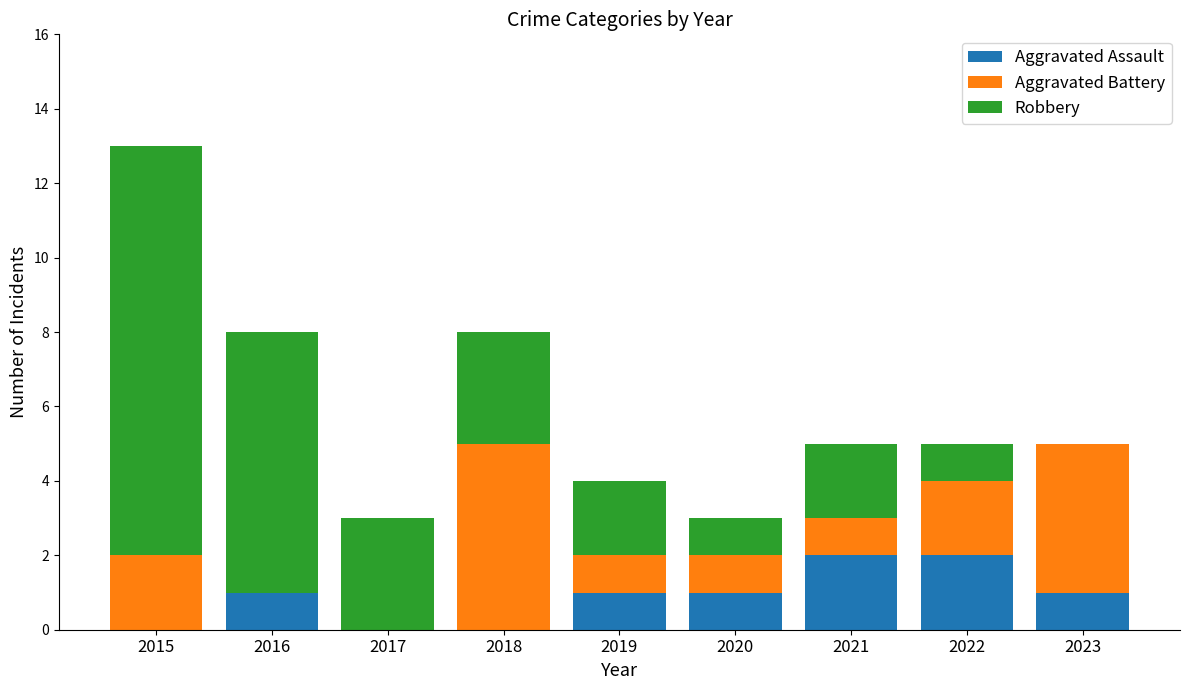

What is the total value across all series at 2023?

5